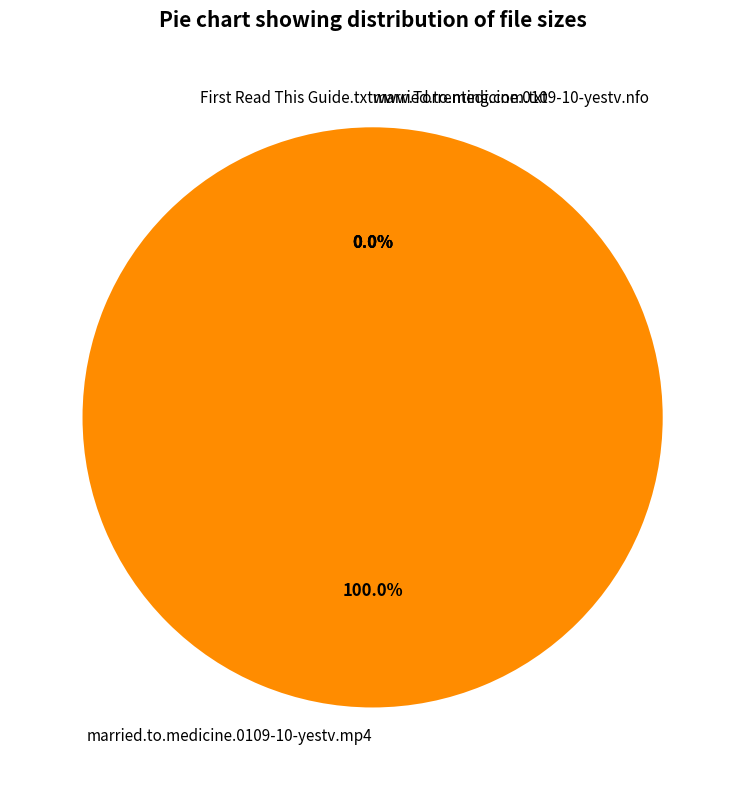

What is the smallest slice in the pie chart?

married.to.medicine.0109-10-yestv.nfo